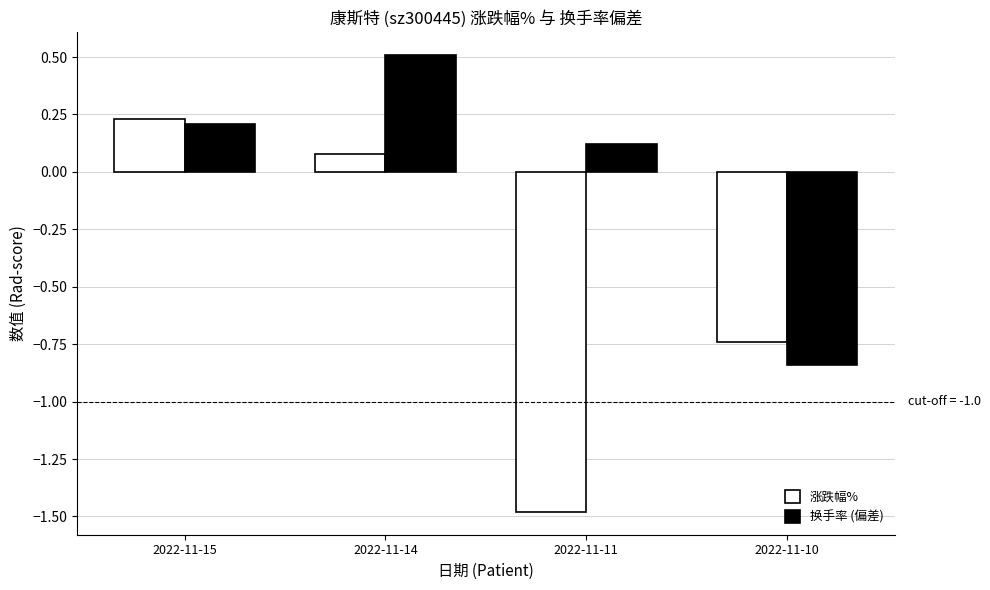

What is the difference between the second highest and second lowest values in the 涨跌幅% series?

0.8